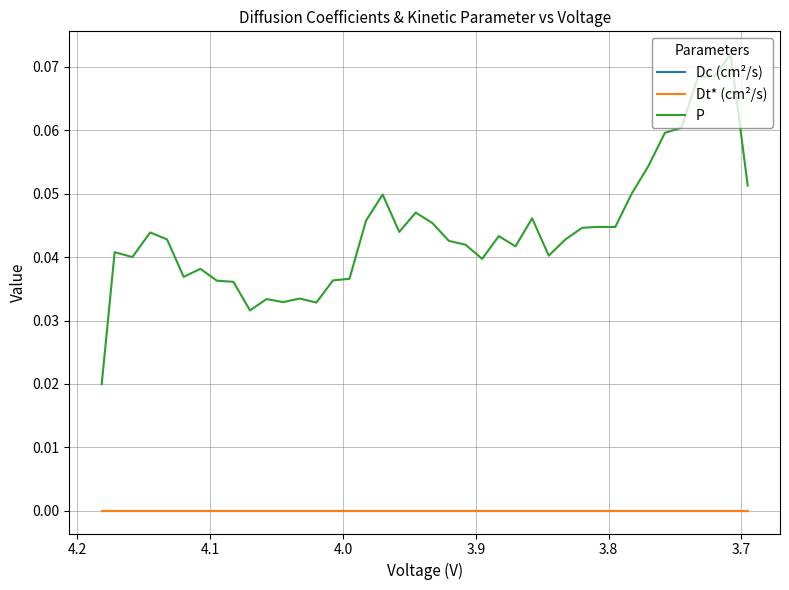

Which series has the largest range (max minus min)?

P